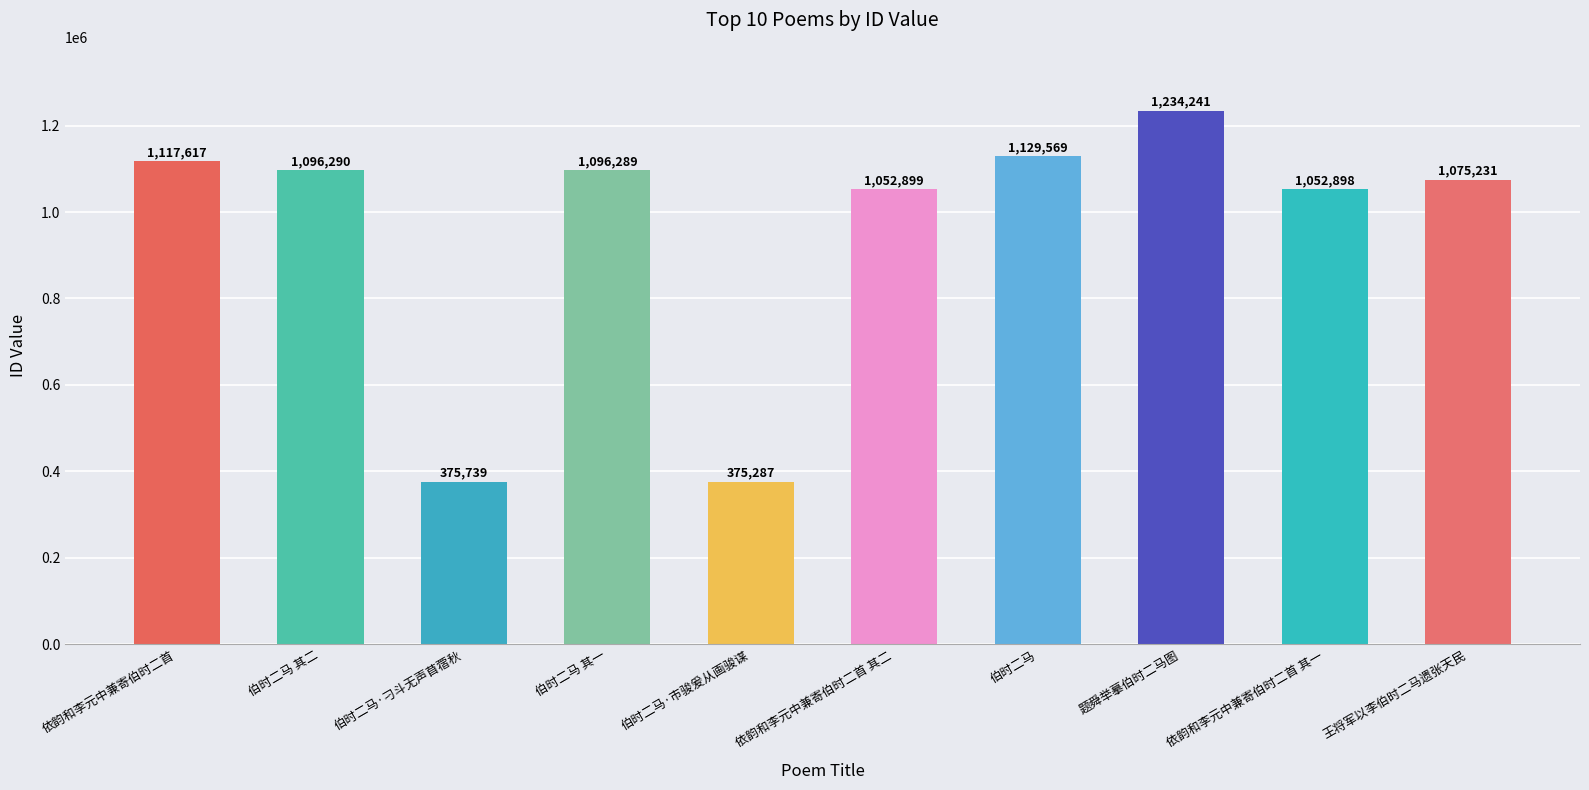

What is the smallest value displayed?

375287